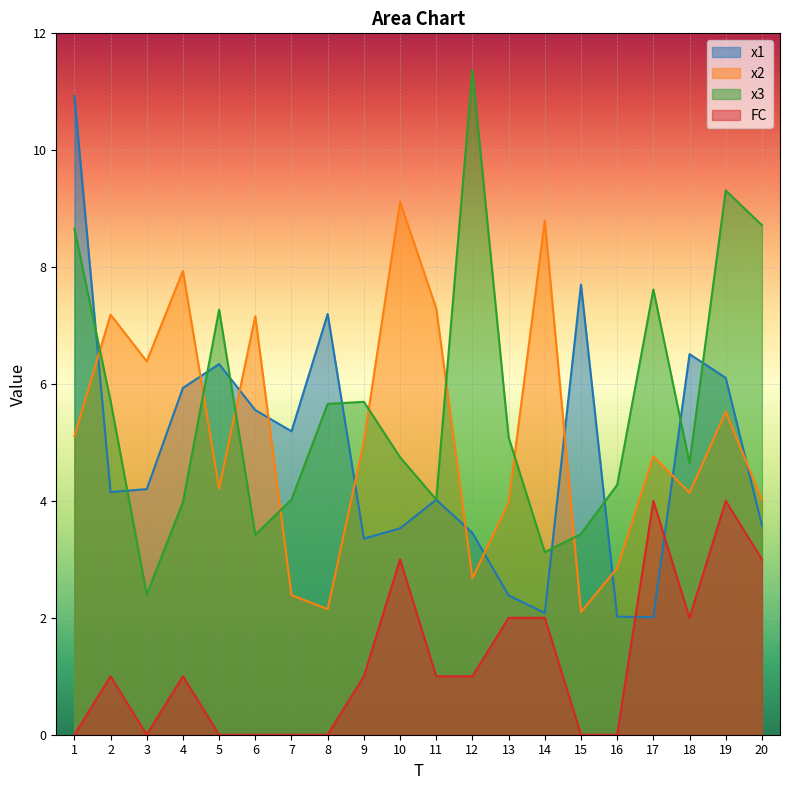

How many data points does each series have?

20